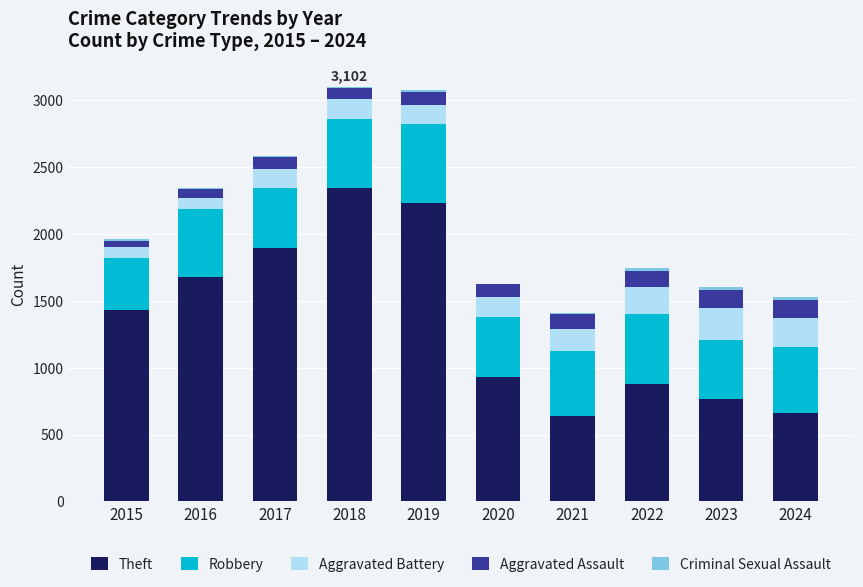

What is the total value across all series at 2018?

3102